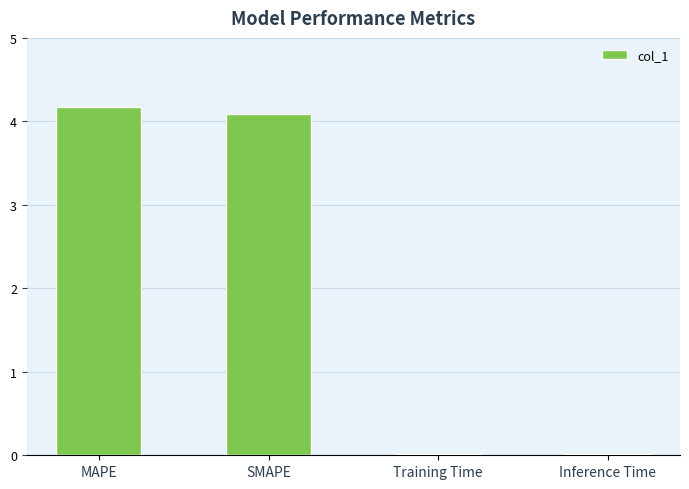

At which label does the data first exceed 4?

MAPE